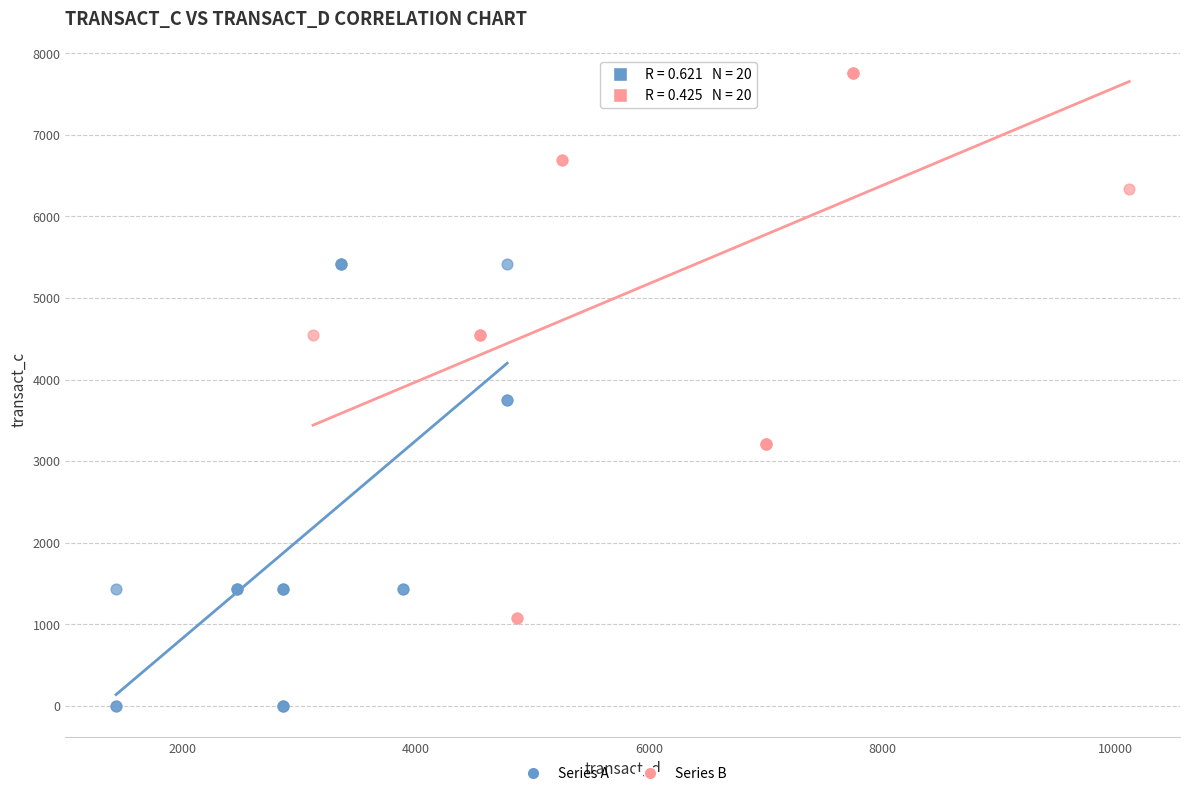

Which series contains the lowest Y value?

Series A